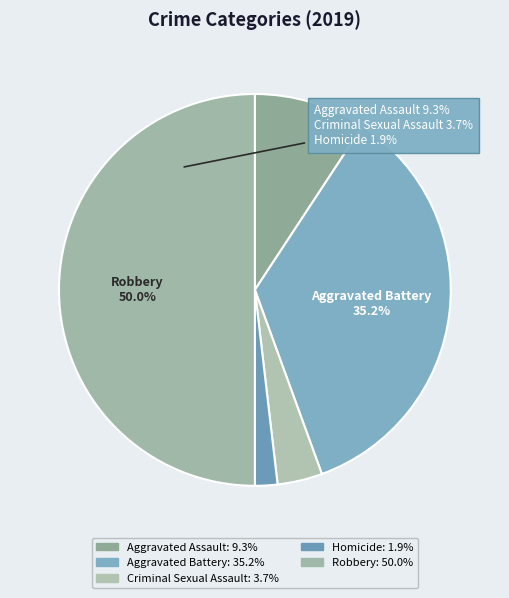

Does any single category account for the majority?

No